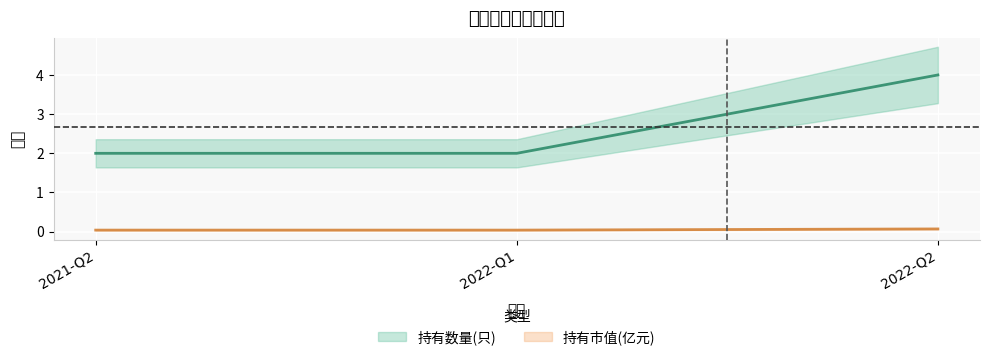

How many 持有数量(只) values are between 2 and 4?

3